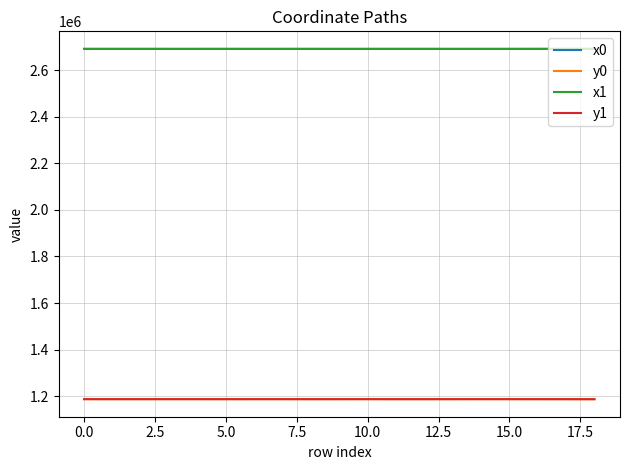

Count the number of data series in this chart.

4